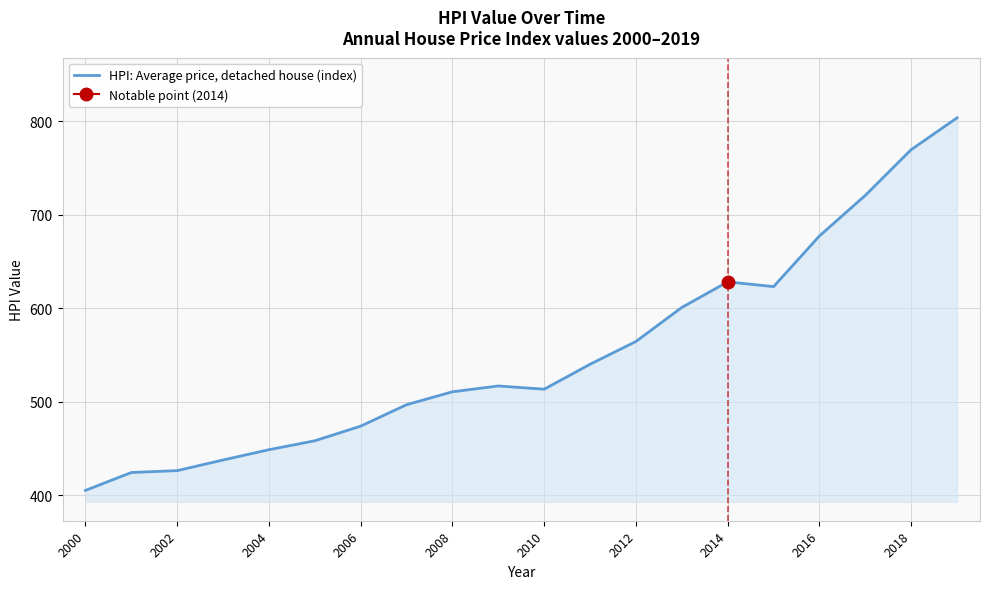

At which label does HPI: Average price, detached house (index) reach its minimum?

2000